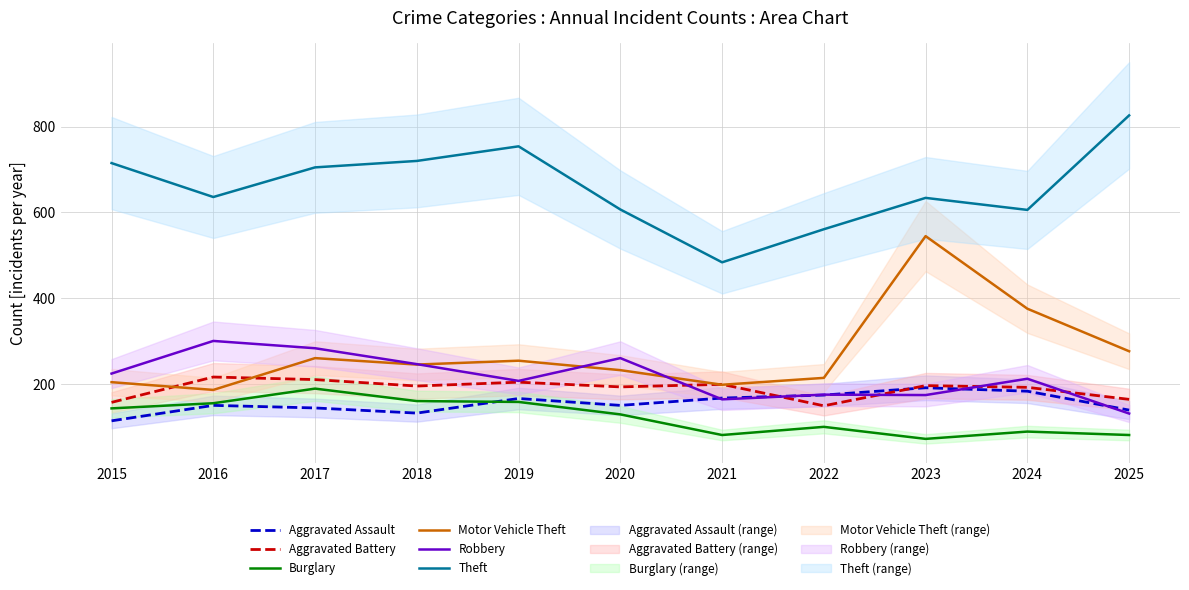

Which category has the highest value across all series?

2025